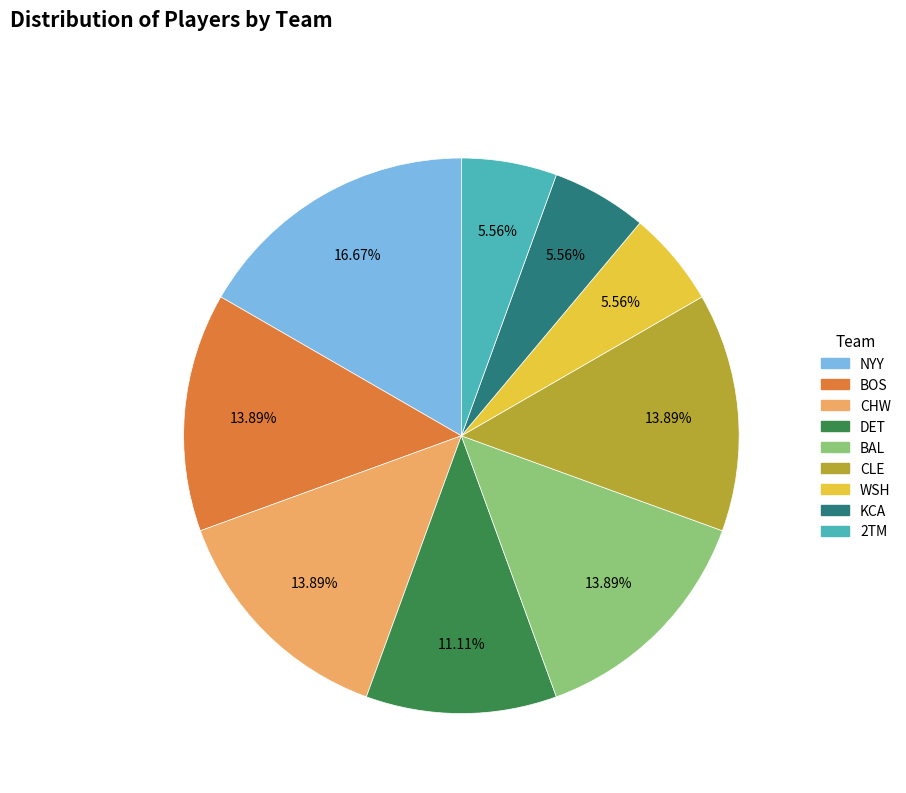

Which category has the biggest portion of the pie?

NYY